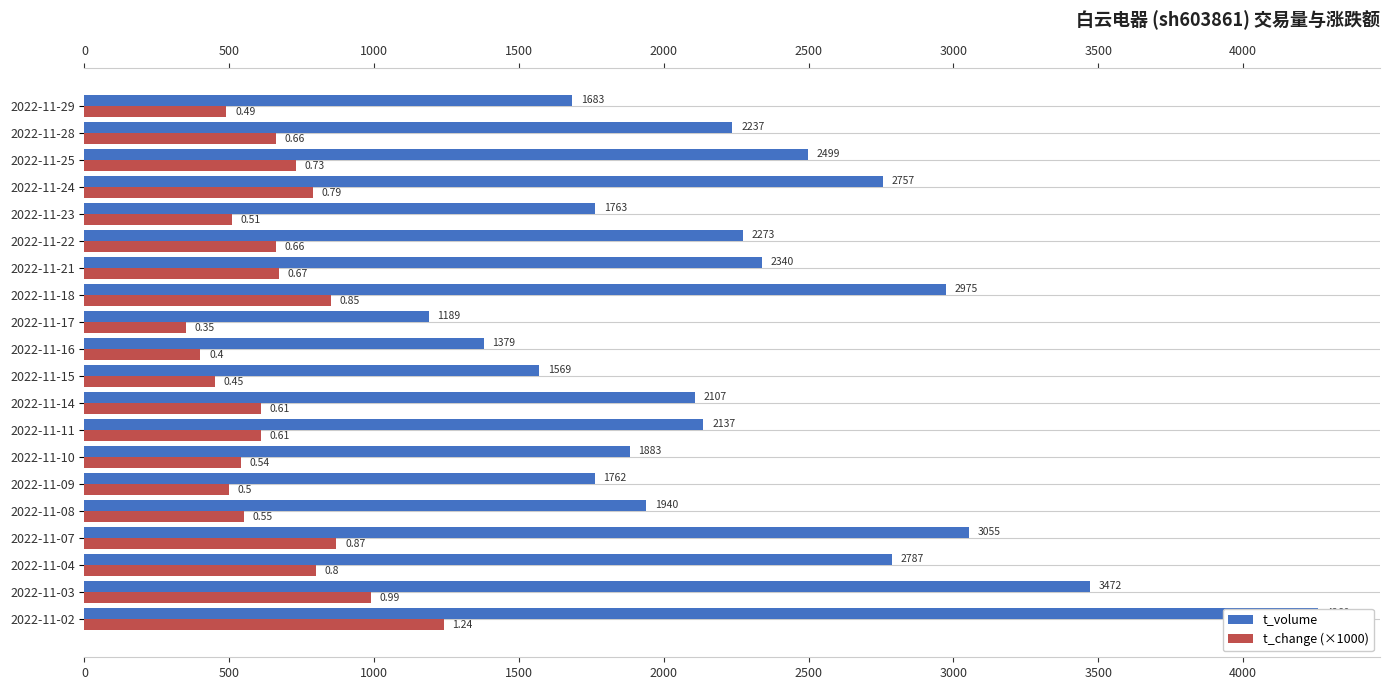

The value of t_volume at 2022-11-25 is 3612. True or false?

False